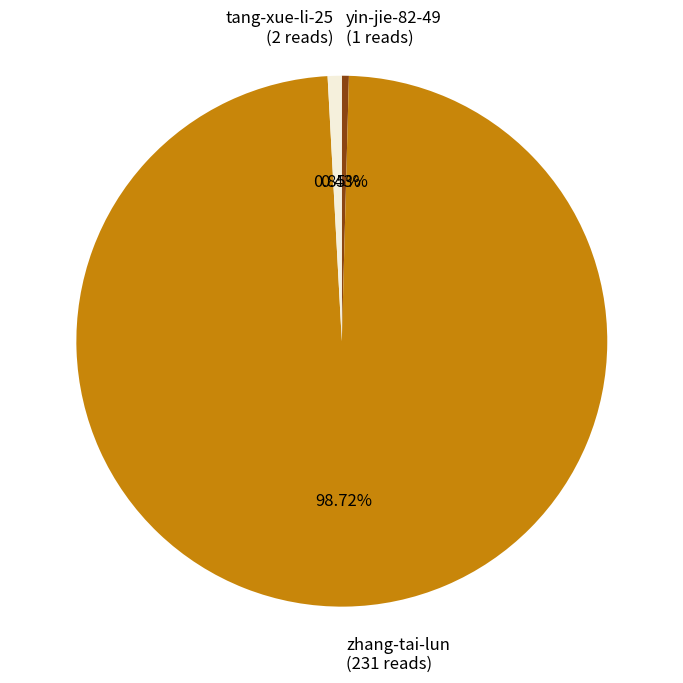

The tang-xue-li-25 slice represents 1% of the pie. True or false?

True